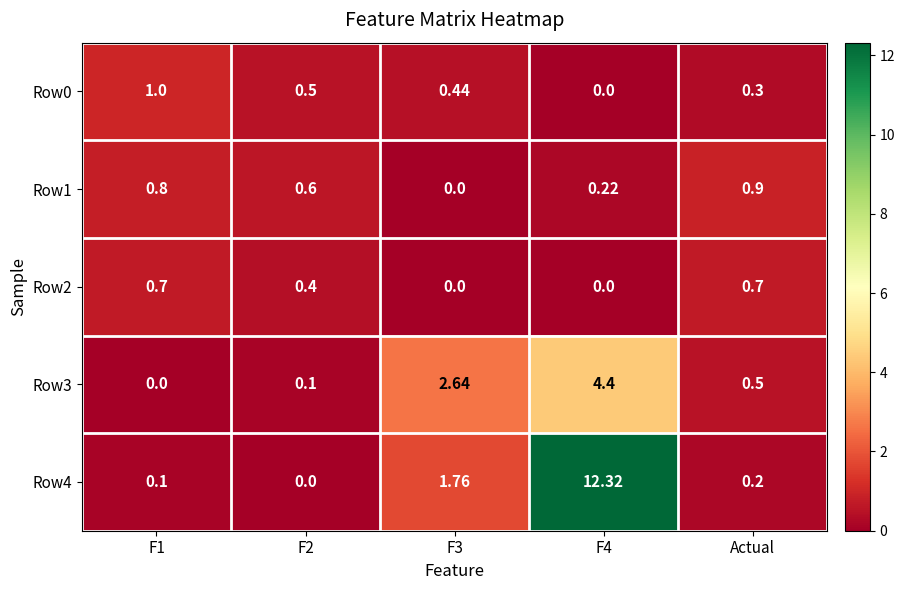

Is the value of Row1 at F1 greater than the value of Row0 at F1?

No